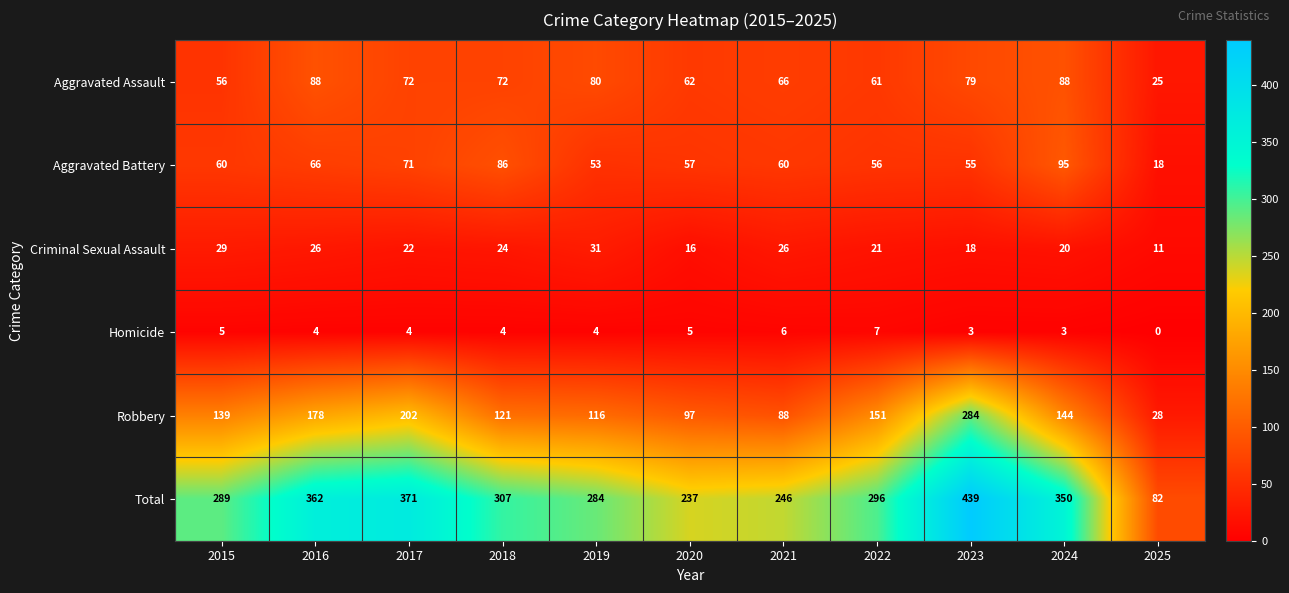

What is the difference between the highest and lowest values at 2019?

280